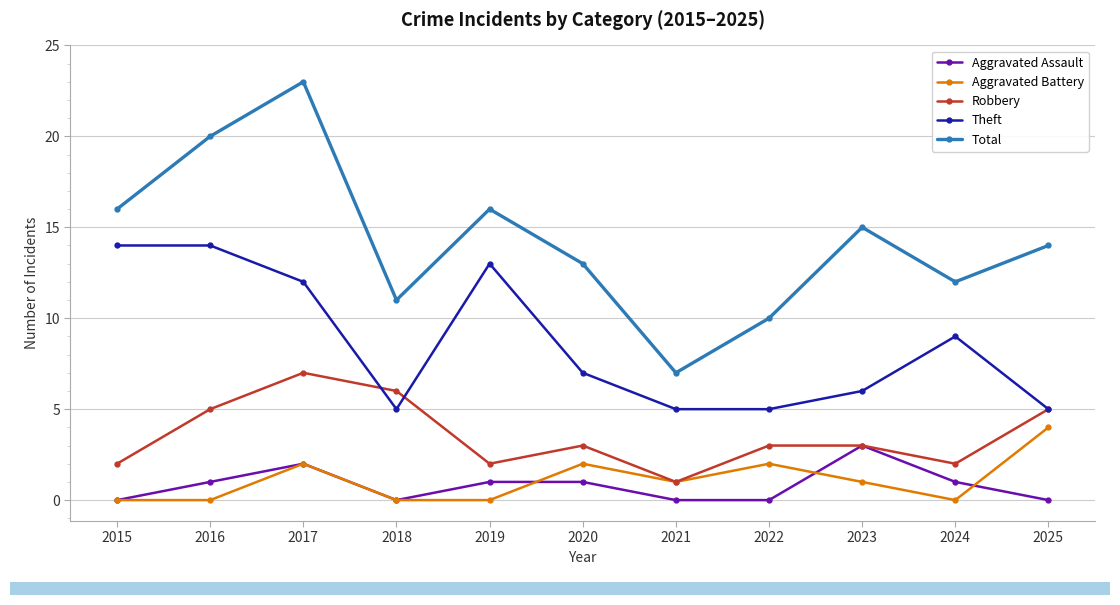

Which series has the widest spread of values?

Total